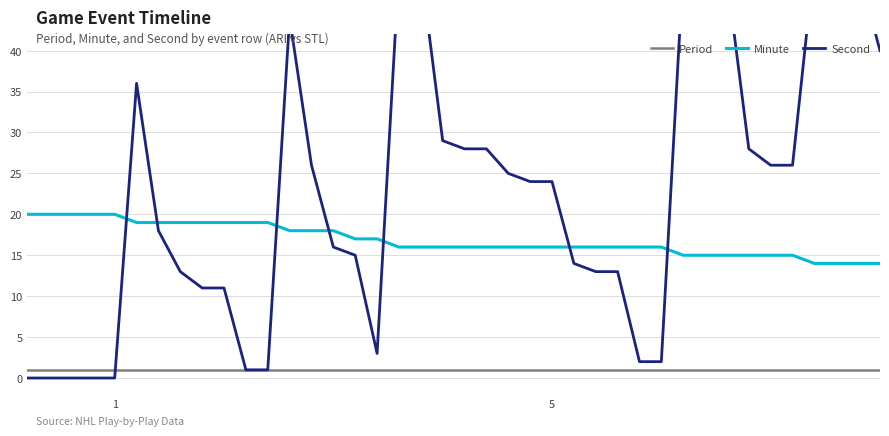

True or false: Period and Minute cross at least once.

False